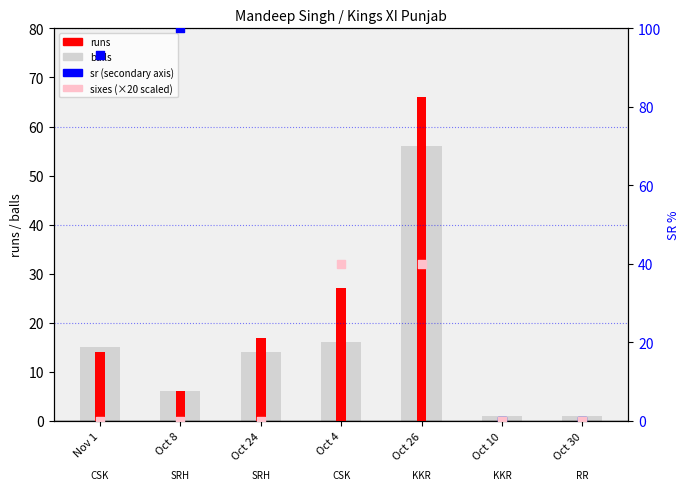

What are all the series names shown in the legend?

balls, runs, sr, sixes (×20 scaled)